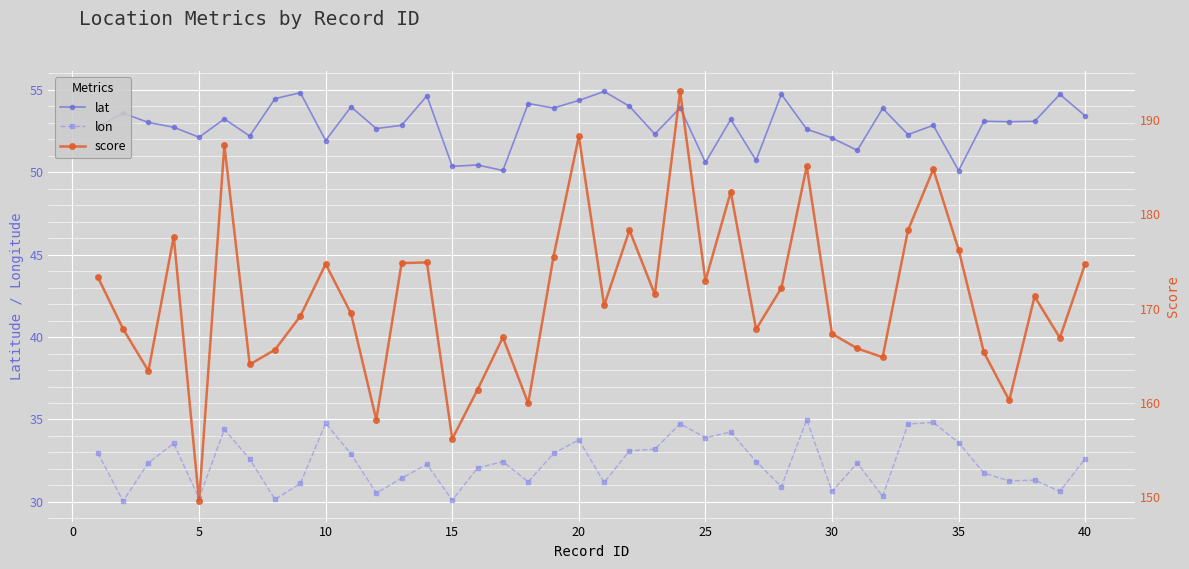

In lon, how many points are lower than both neighbors (excluding endpoints)?

13